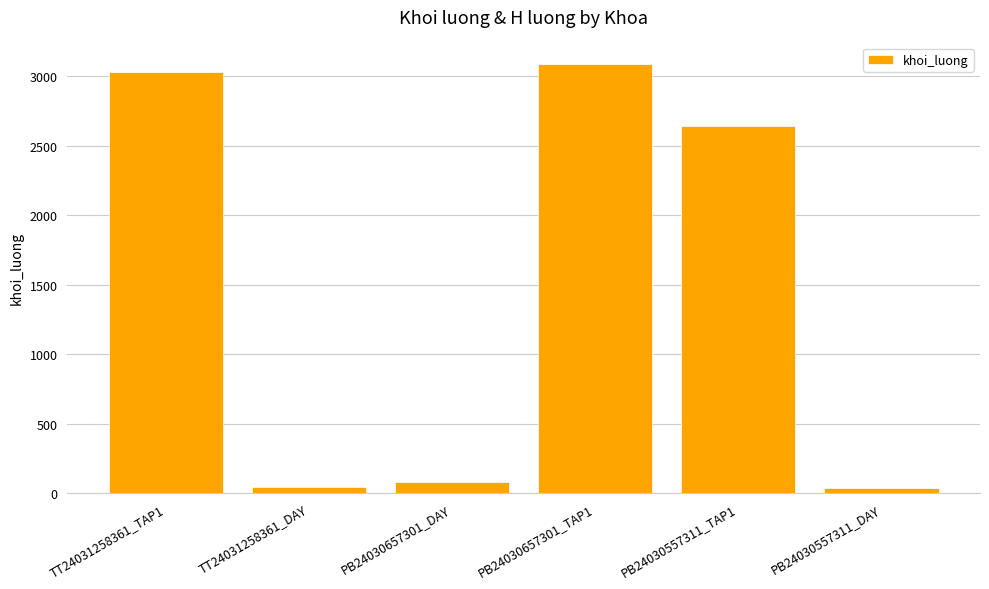

Is it true that the value at PB24030557311_DAY is 36?

True